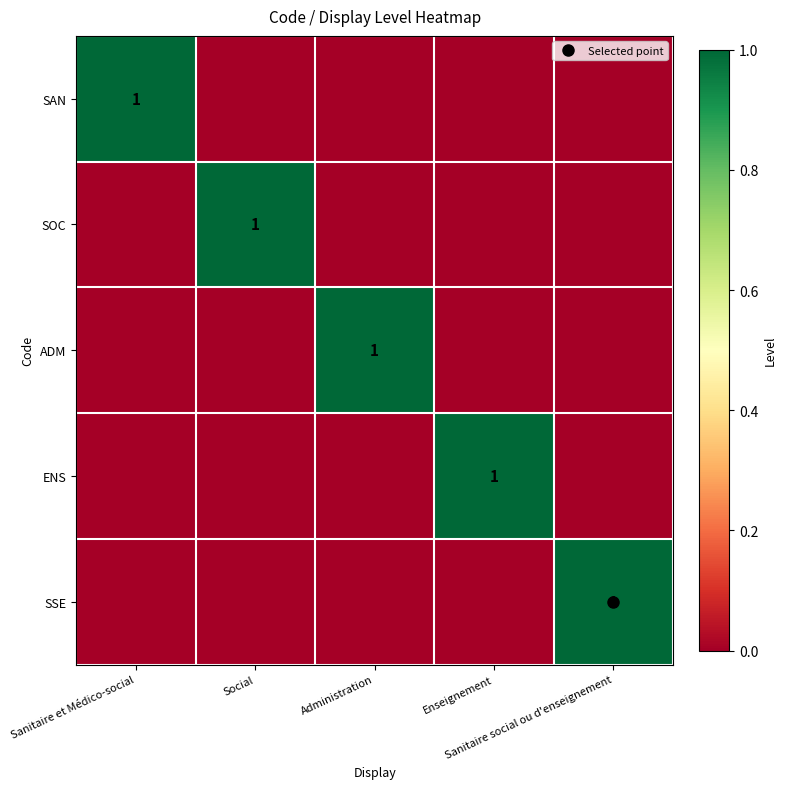

Rank the series by their maximum value, from lowest to highest.

SAN, SOC, ADM, ENS, SSE